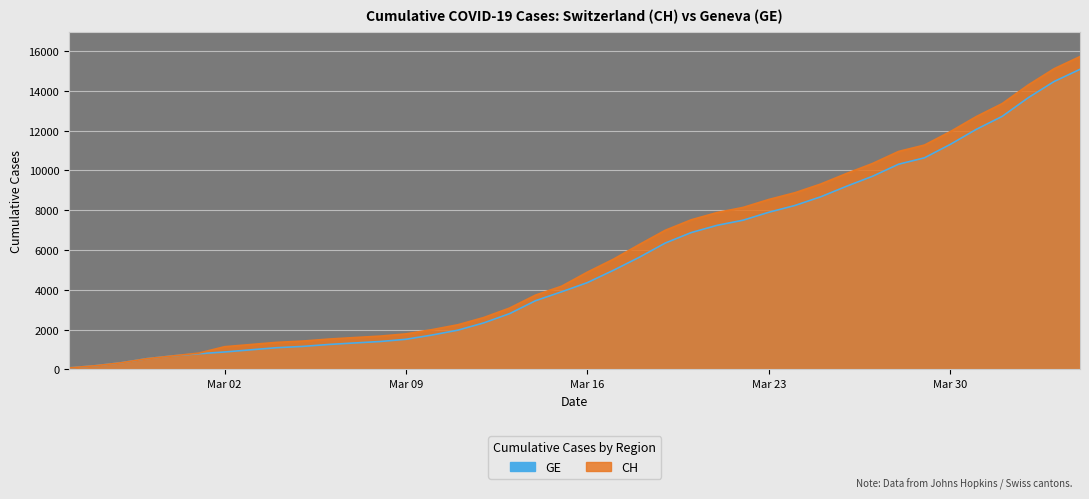

Rank the series by their average value, from highest to lowest.

CH, GE